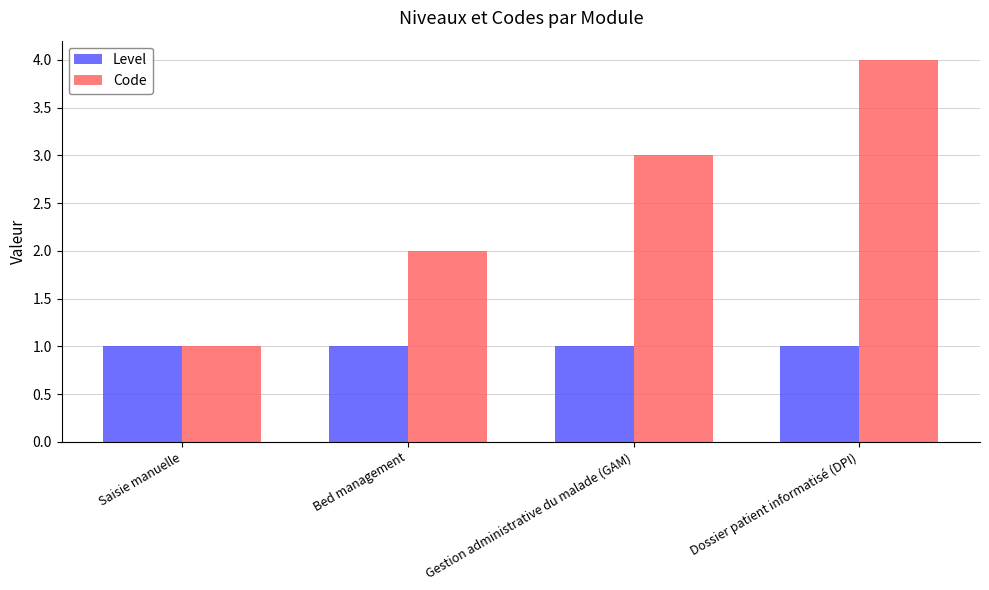

What is the value of the Code bar at the 4th from the left?

4